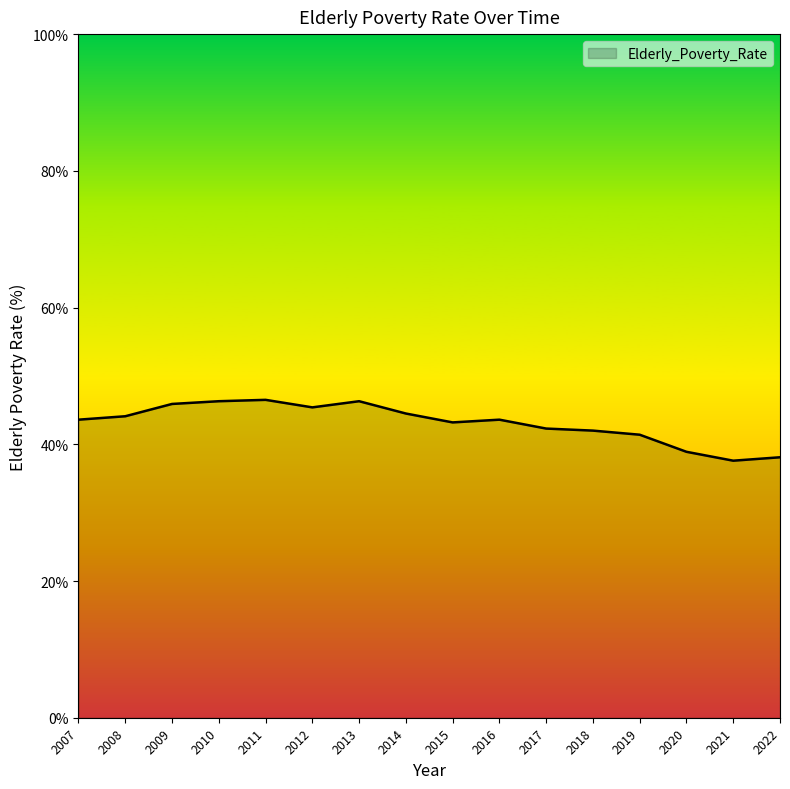

How many lines are shown in the chart?

1